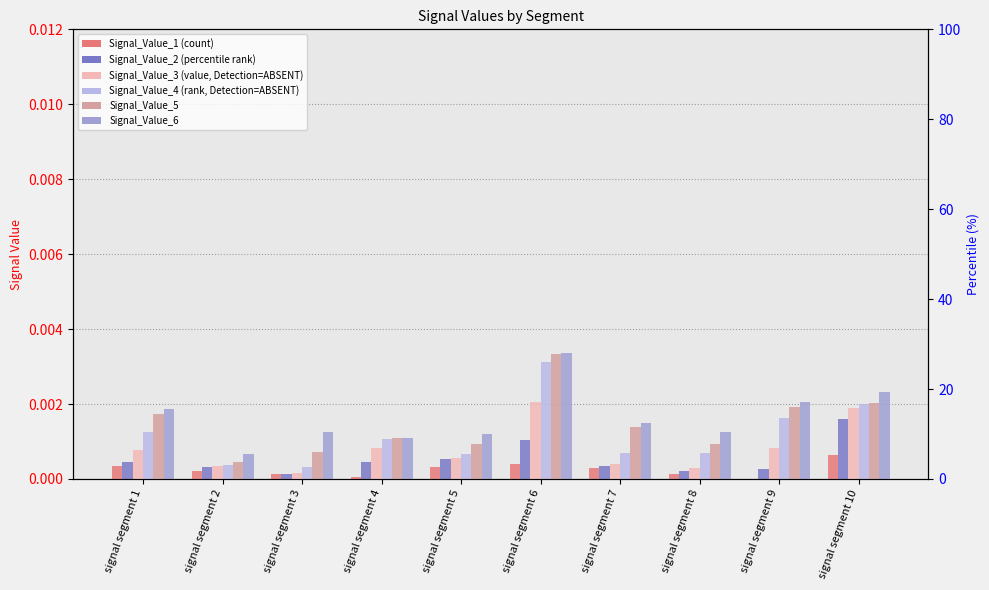

At which label does Signal_Value_3 reach its peak?

signal segment 6